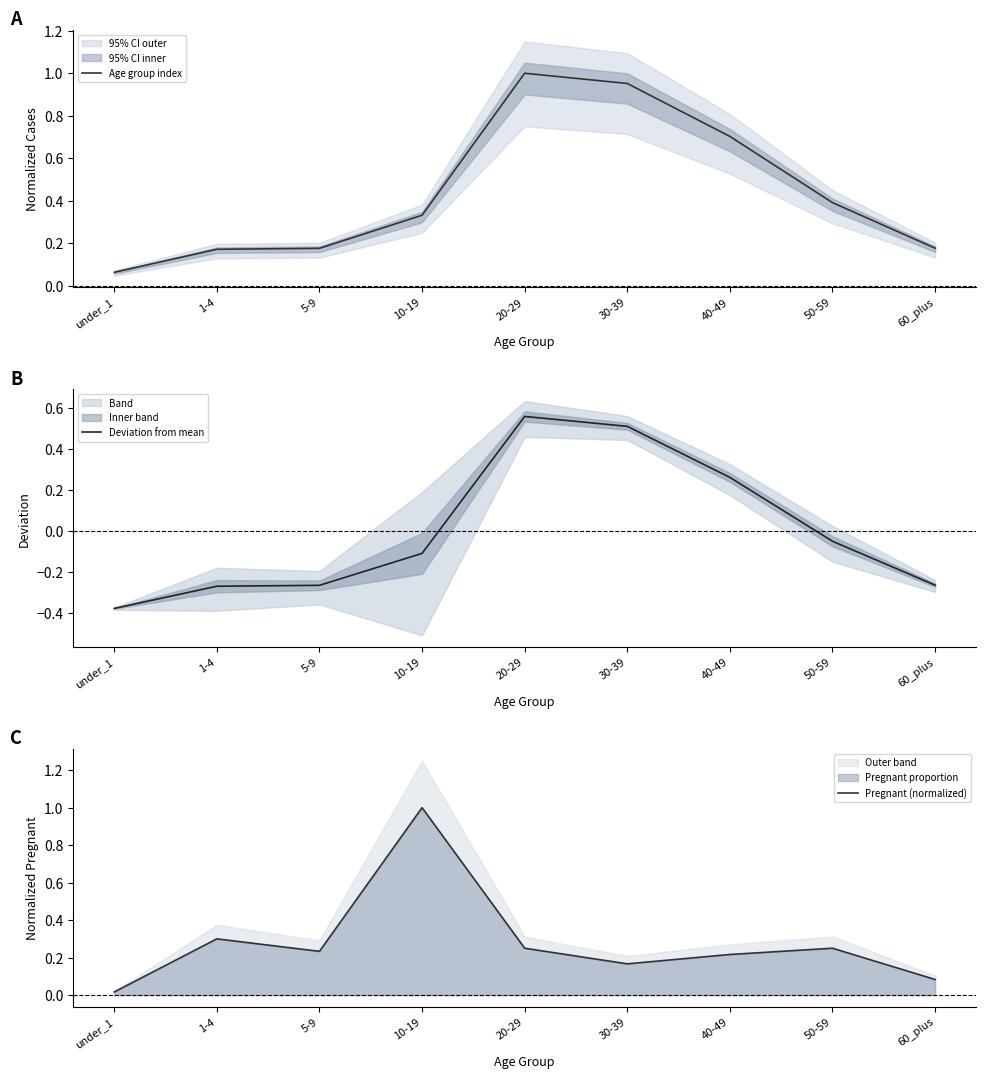

The Age group index series shows 0.2 at 5-9. True or false?

True